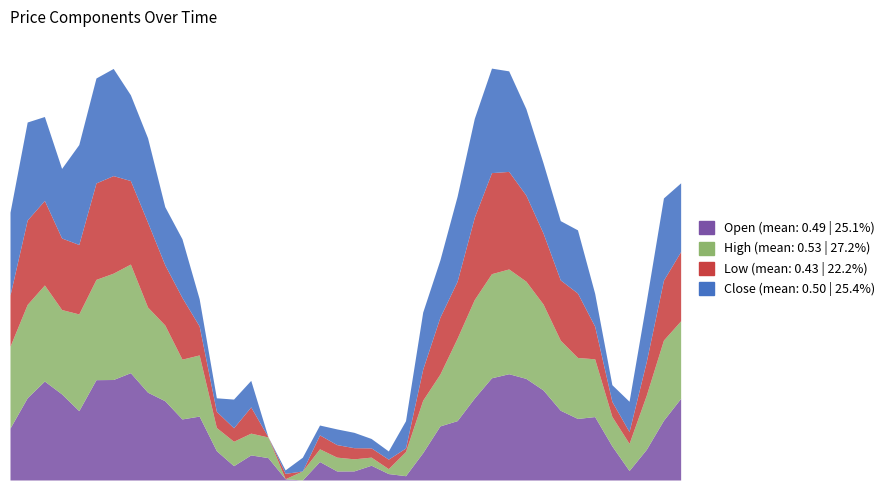

Reading right to left, what are all the values shown in this chart?

Open: 0.7	0.5	0.3	0.1	0.3	0.6	0.6	0.6	0.8	0.9	1.0	0.9	0.7	0.5	0.5	0.2	0.0	0.1	0.1	0.1	0.1	0.2	0.0	0.0	0.2	0.2	0.1	0.3	0.6	0.6	0.7	0.8	1.0	0.9	0.9	0.6	0.8	0.9	0.7	0.5
High: 0.7	0.7	0.5	0.2	0.3	0.5	0.6	0.6	0.8	0.9	0.9	0.9	0.9	0.7	0.5	0.5	0.2	0.0	0.1	0.1	0.1	0.1	0.1	0.0	0.2	0.2	0.2	0.2	0.6	0.5	0.7	0.8	1.0	1.0	0.9	0.9	0.8	0.9	0.8	0.7
Low: 0.6	0.5	0.3	0.1	0.1	0.3	0.6	0.5	0.6	0.8	0.9	0.9	0.7	0.5	0.5	0.3	0.0	0.1	0.1	0.1	0.1	0.1	0.0	0.0	0.0	0.2	0.1	0.1	0.3	0.6	0.5	0.8	0.8	0.9	0.9	0.6	0.6	0.8	0.8	0.5
Close: 0.6	0.7	0.5	0.3	0.2	0.3	0.6	0.5	0.6	0.8	0.9	0.9	0.9	0.8	0.5	0.5	0.2	0.1	0.1	0.1	0.1	0.1	0.1	0.0	0.0	0.2	0.3	0.1	0.2	0.5	0.5	0.8	0.8	1.0	0.9	0.9	0.6	0.8	0.9	0.7